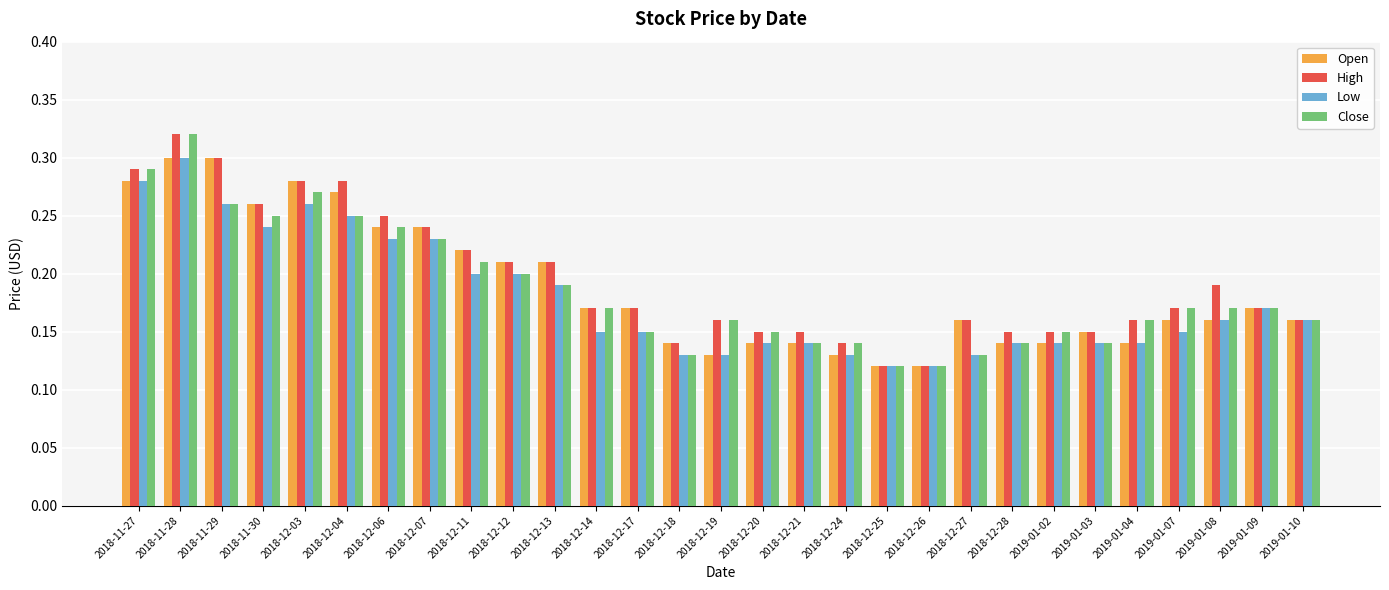

Between 2018-12-11 and 2019-01-07, which series saw the biggest shift?

Open